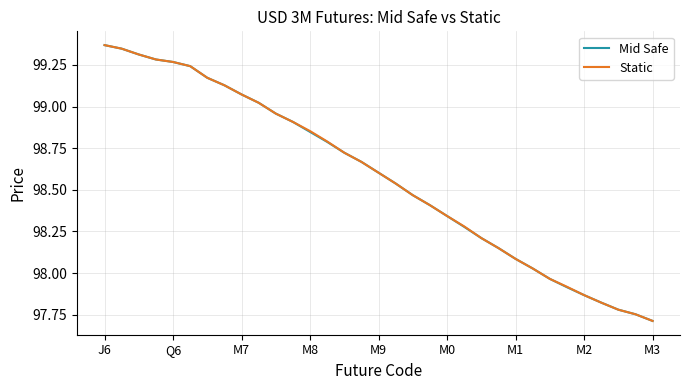

What is the smallest value displayed?

97.7